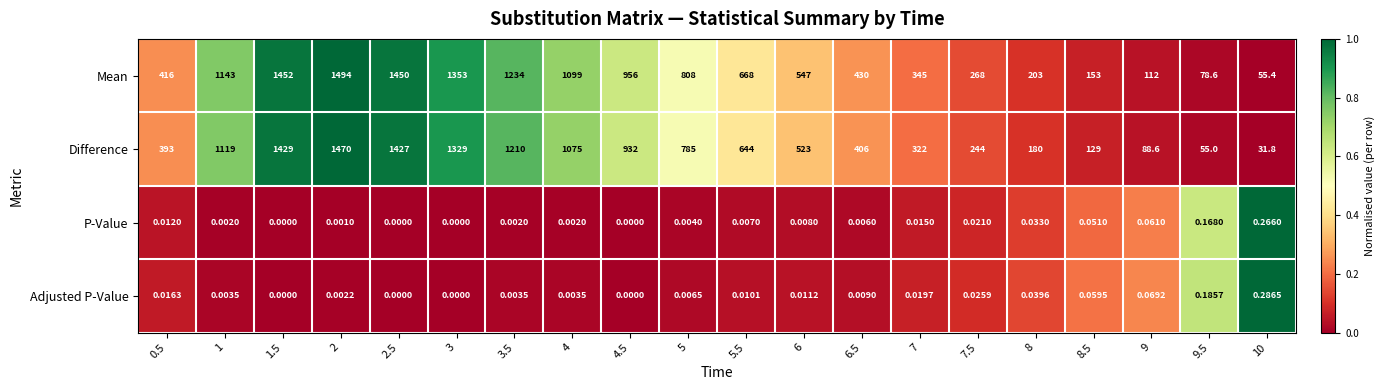

List the series in order of their peak value, lowest first.

P-Value, Adjusted P-Value, Difference, Mean